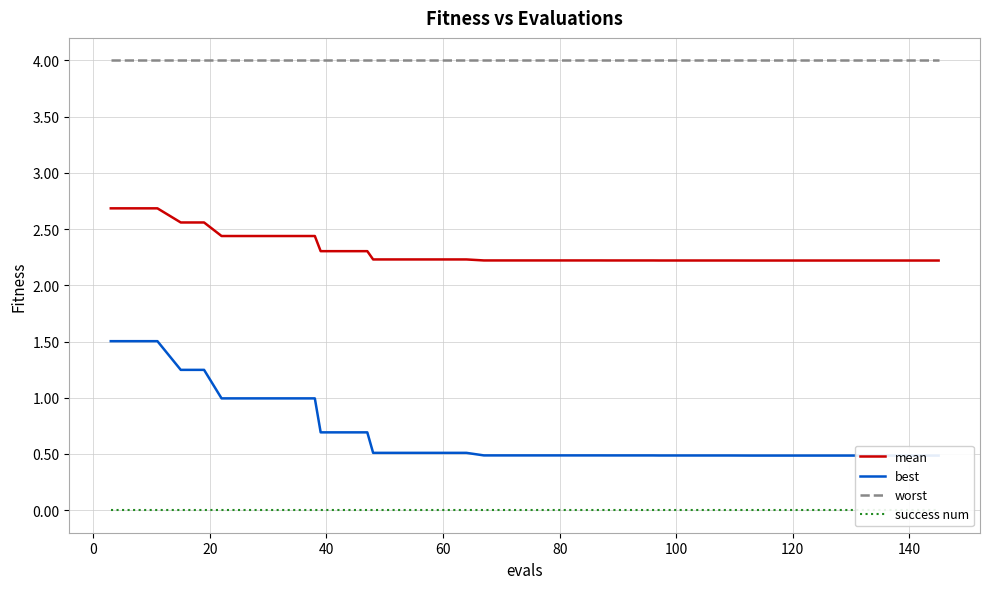

True or false: worst and mean intersect in this chart.

False